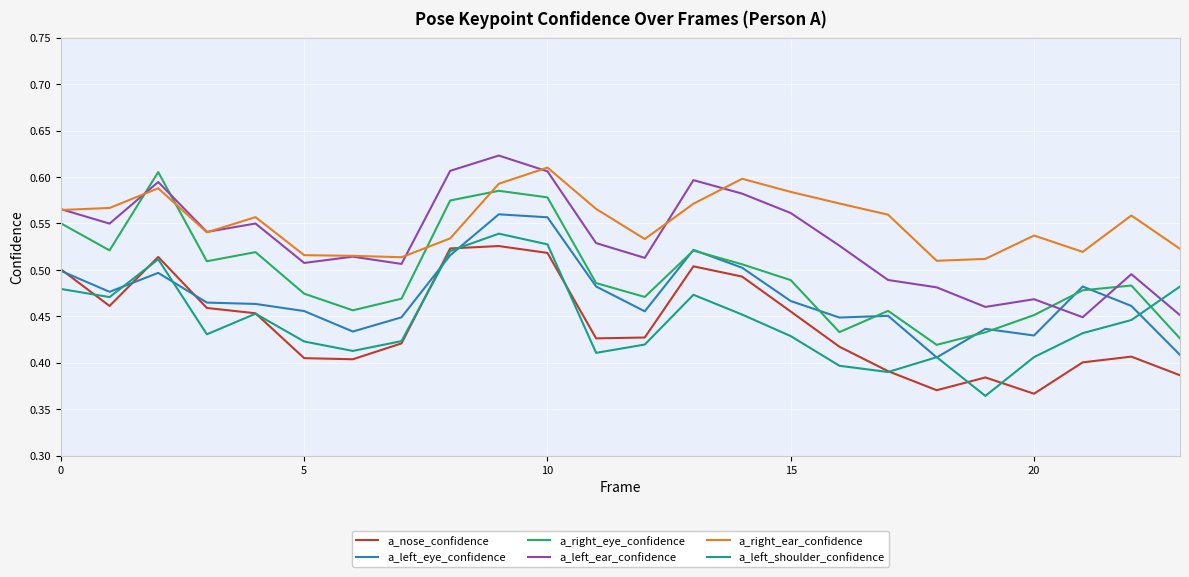

Which series has the largest total across all categories?

a_right_ear_confidence